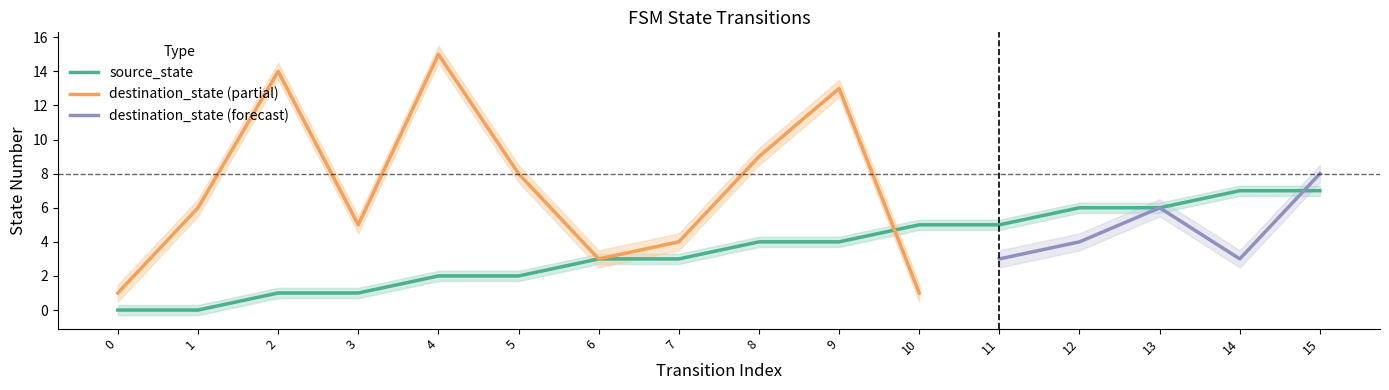

List the labels in order of value, largest first.

14, 15, 12, 13, 10, 11, 8, 9, 6, 7, 4, 5, 2, 3, 0, 1